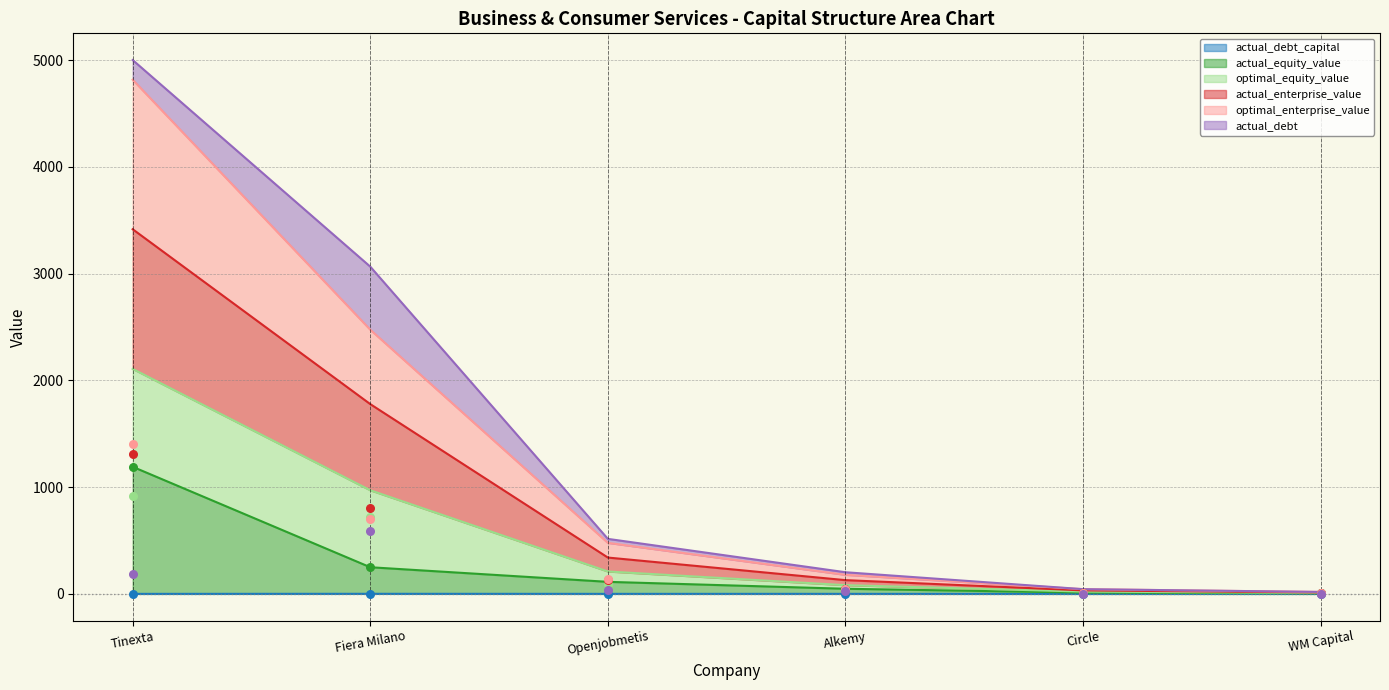

Which series reaches the minimum Y coordinate?

actual_debt_capital